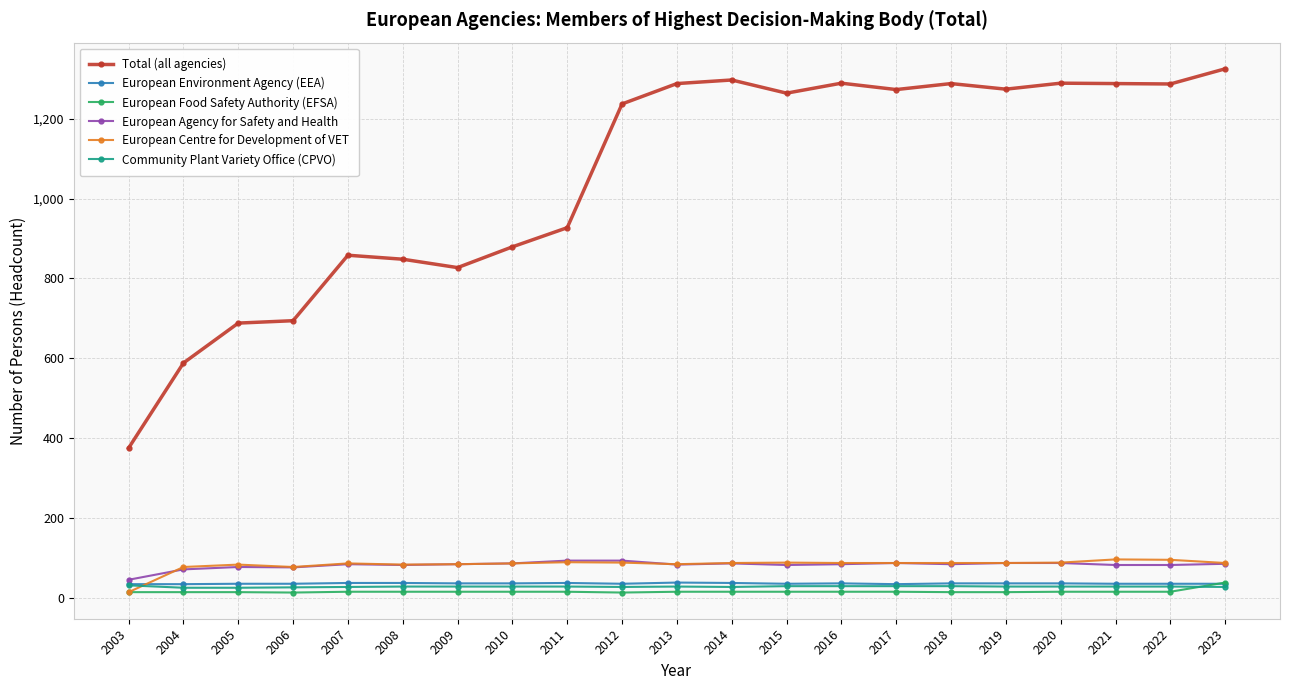

Count the number of categories in the chart.

21